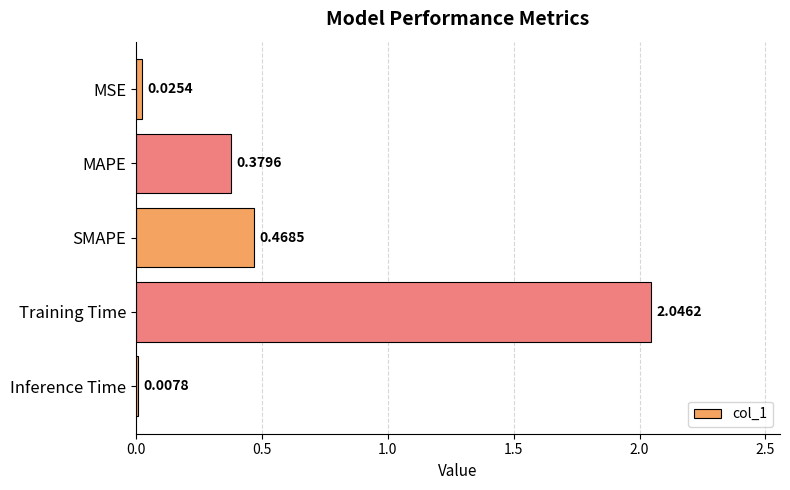

At which category does the chart reach its minimum across all series?

Inference Time